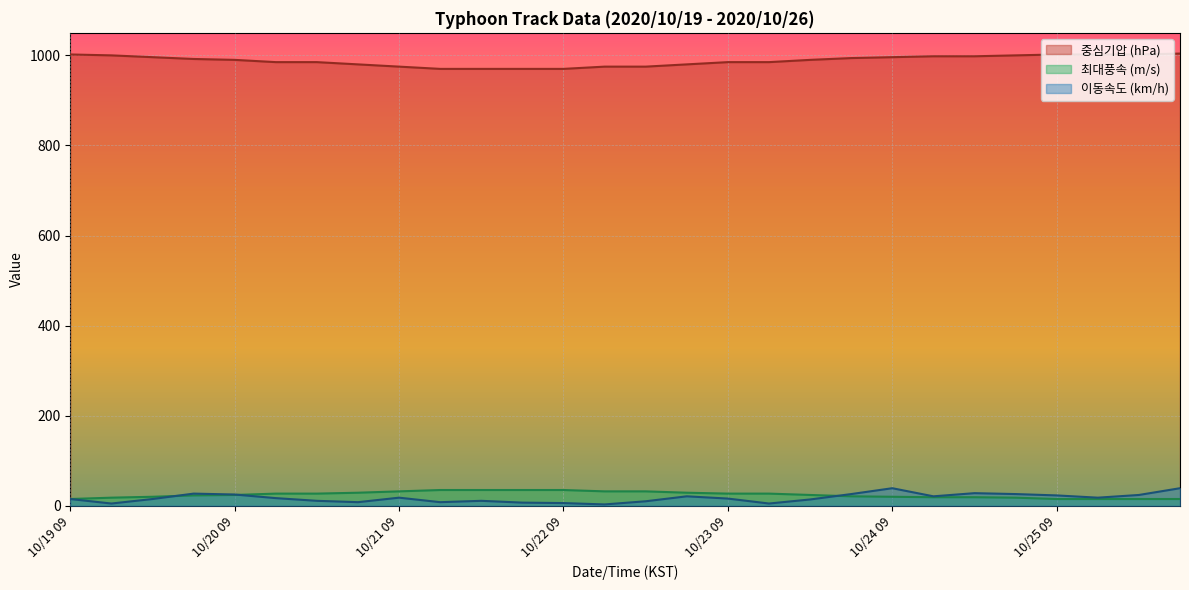

Which series has the largest range (max minus min)?

이동속도 (km/h)